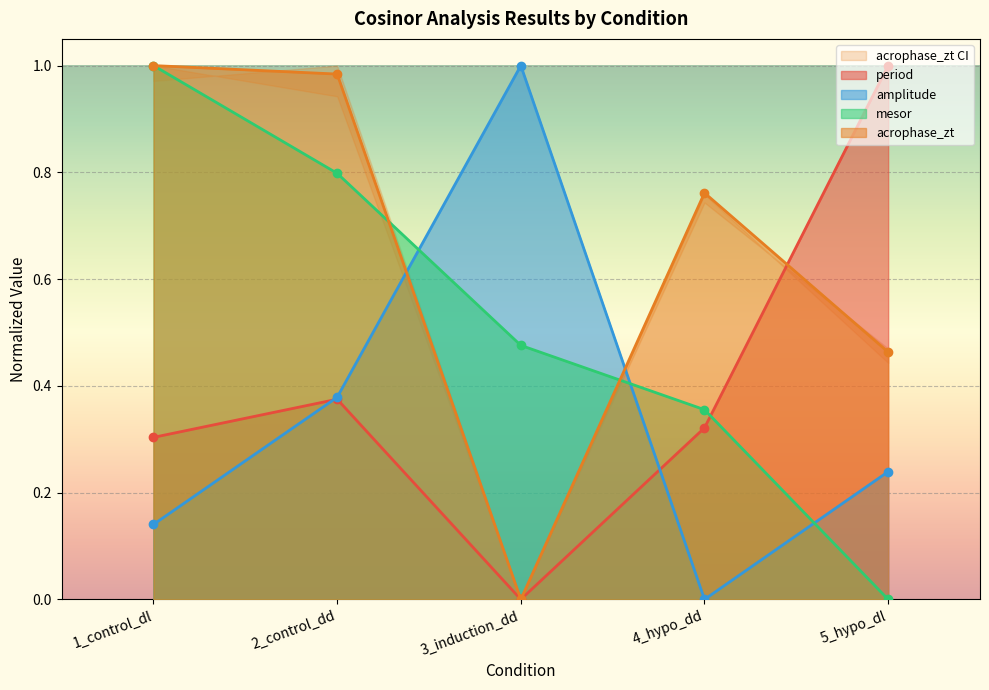

At which category is the sum across all series the highest?

2_control_dd